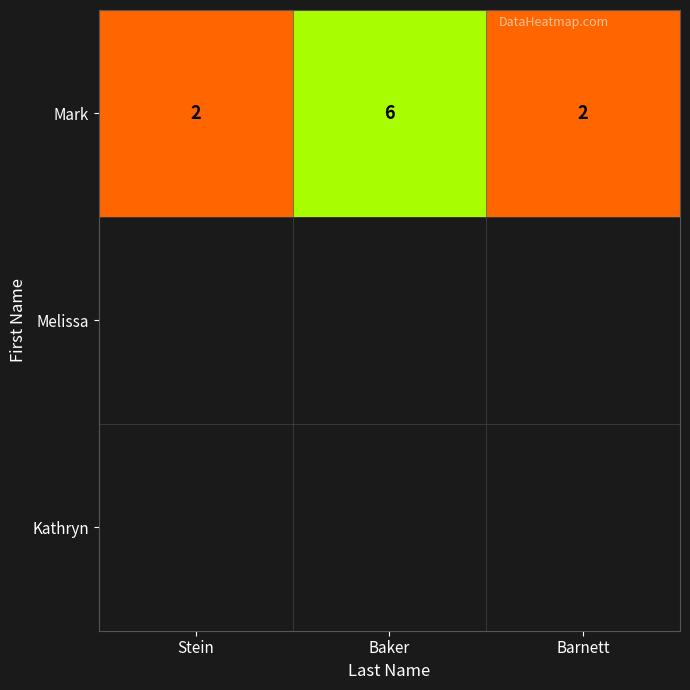

The Mark series shows 6 at Baker. True or false?

True